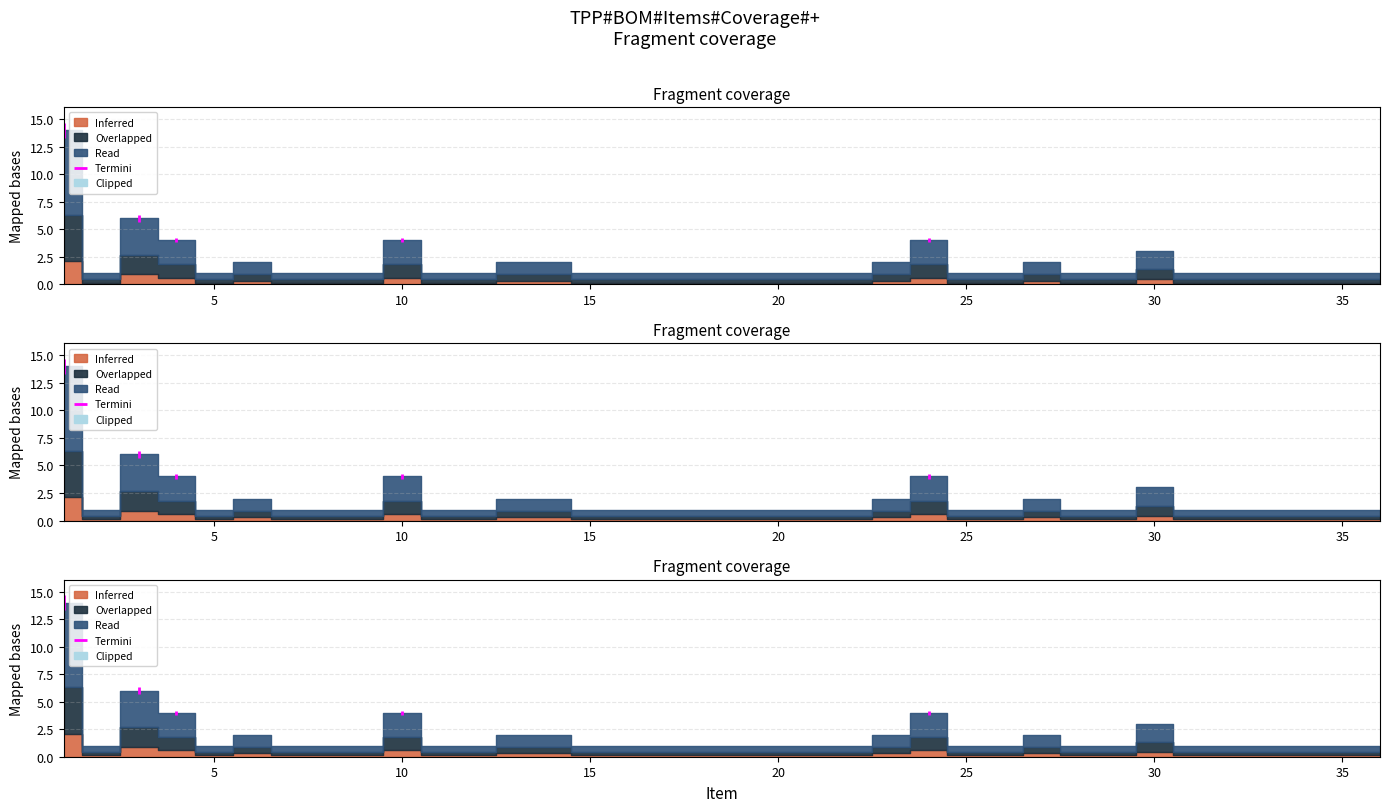

Rank the categories by value from highest to lowest.

1, 3, 4, 10, 24, 30, 6, 13, 14, 23, 27, 2, 5, 7, 8, 9, 11, 12, 15, 16, 17, 18, 19, 20, 21, 22, 25, 26, 28, 29, 31, 32, 33, 34, 35, 36